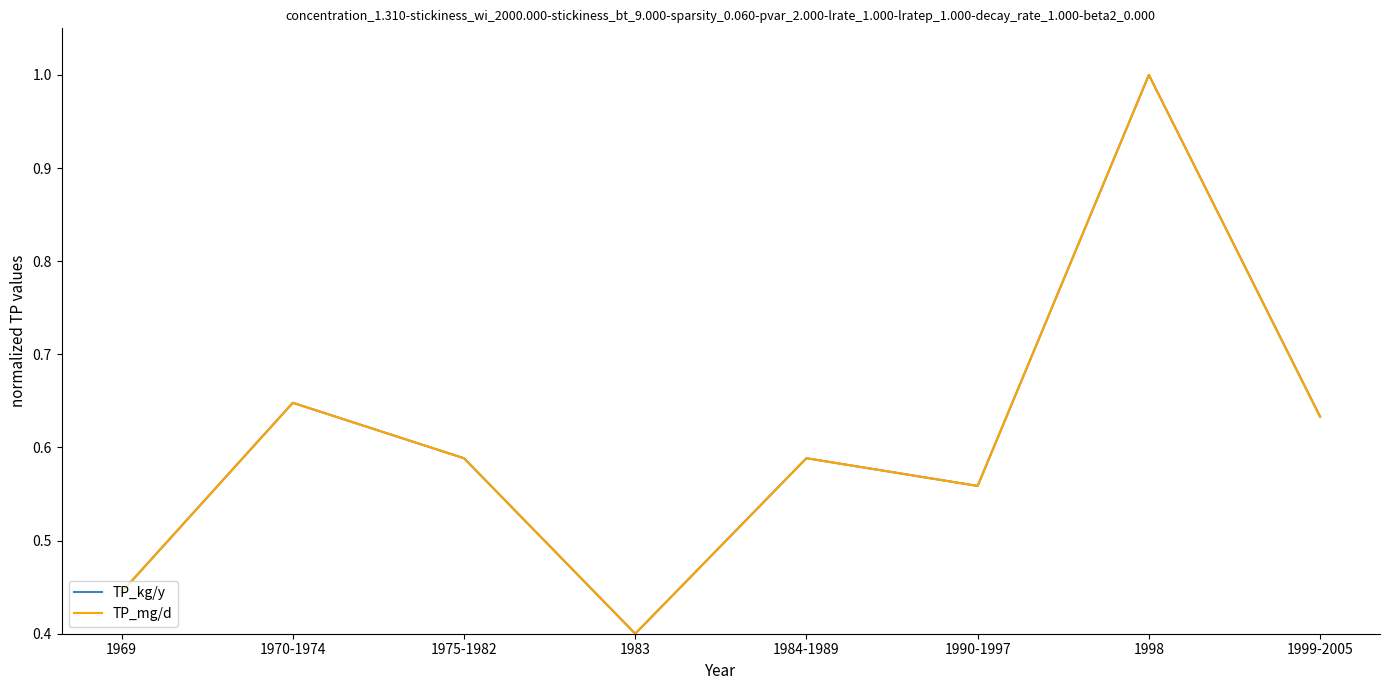

Is the value of TP_mg/d at 1969 greater than the value of TP_kg/y at 1969?

No